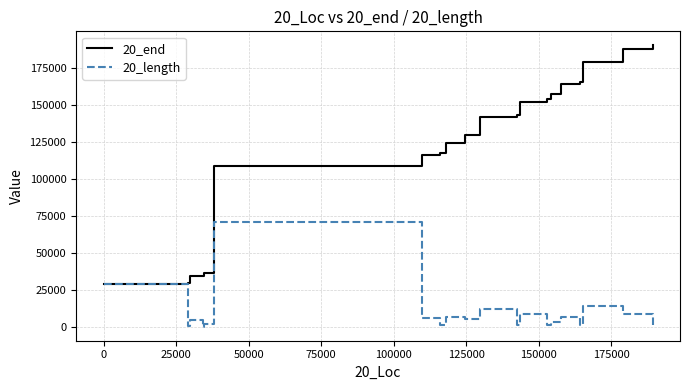

List the series in order of their overall mean, highest first.

20_end, 20_length